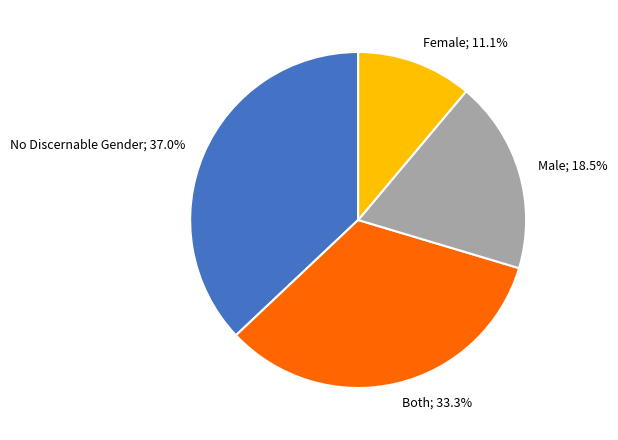

Is there any slice that represents more than half of the pie?

No